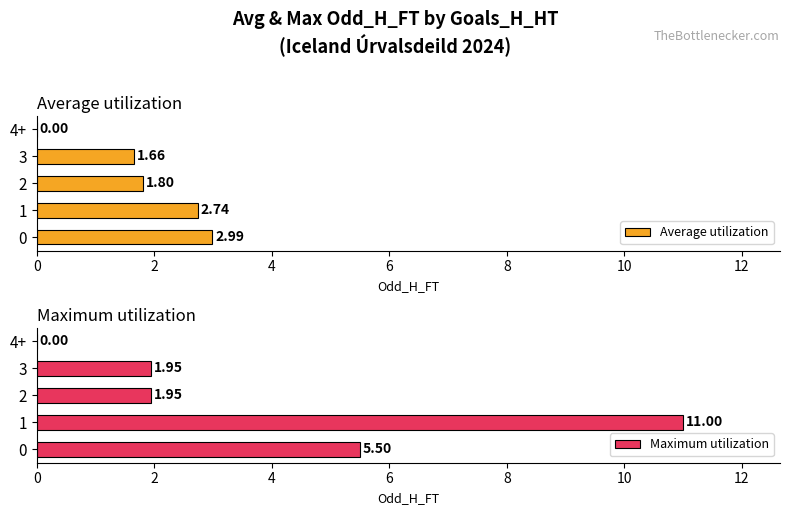

Reading left to right, extract all data points from this chart.

Average utilization: 0=3.0	2=2.7	4=1.8	6=1.7	8=0.0
Maximum utilization: 0=5.5	2=11.0	4=1.9	6=1.9	8=0.0